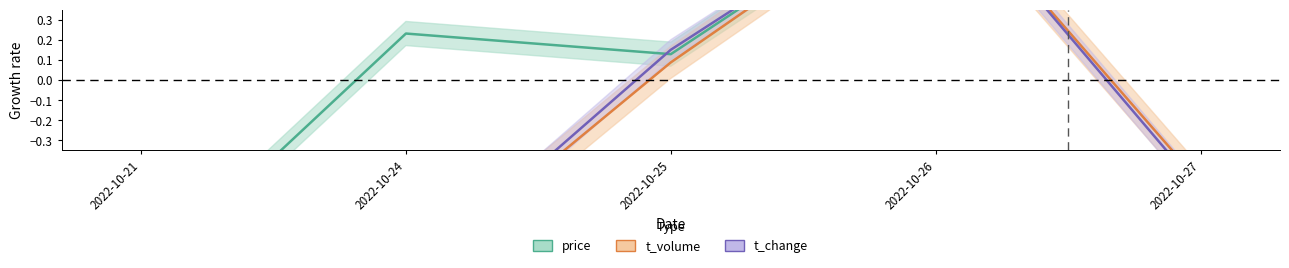

How many values in the price series are below 0?

1